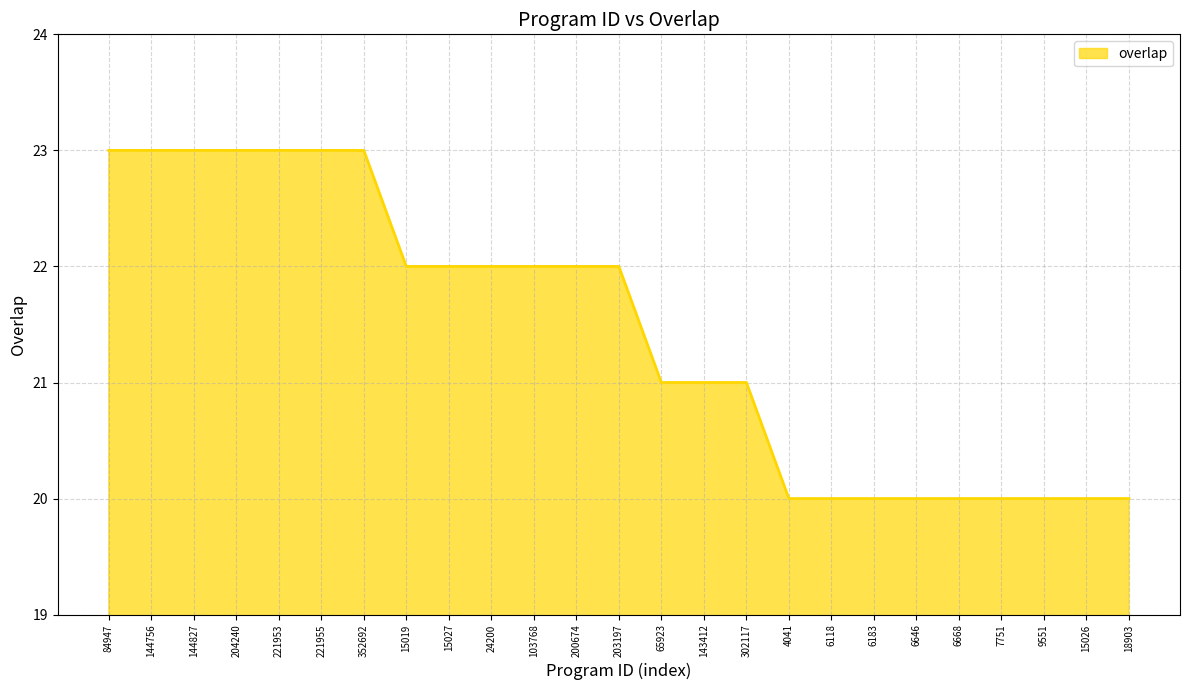

True or false: the data shows 35 at 144756.

False